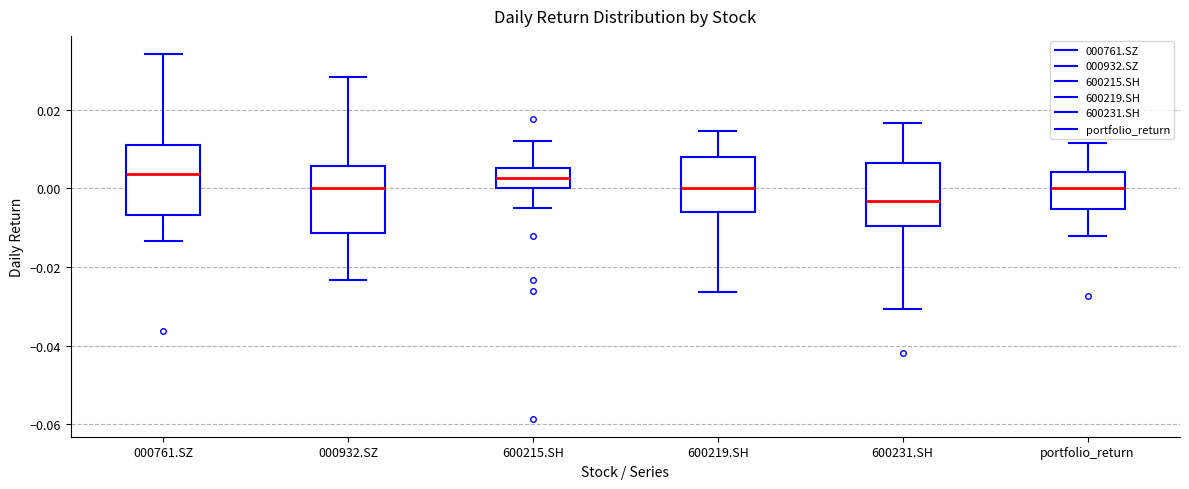

Reading left to right, read every box against the y-axis: the position of its median line, the range the box covers, and the ends of its whiskers. The values are not printed on the chart, so give them approximately, as read against the axis.

000761.SZ: median 0.004, box -0.006 to 0.010, whiskers -0.014 to 0.034
000932.SZ: median 0.000, box -0.012 to 0.006, whiskers -0.024 to 0.028
600215.SH: median 0.002, box 0.000 to 0.006, whiskers -0.004 to 0.012
600219.SH: median 0.000, box -0.006 to 0.008, whiskers -0.026 to 0.014
600231.SH: median -0.004, box -0.010 to 0.006, whiskers -0.030 to 0.016
portfolio_return: median 0.000, box -0.006 to 0.004, whiskers -0.012 to 0.012